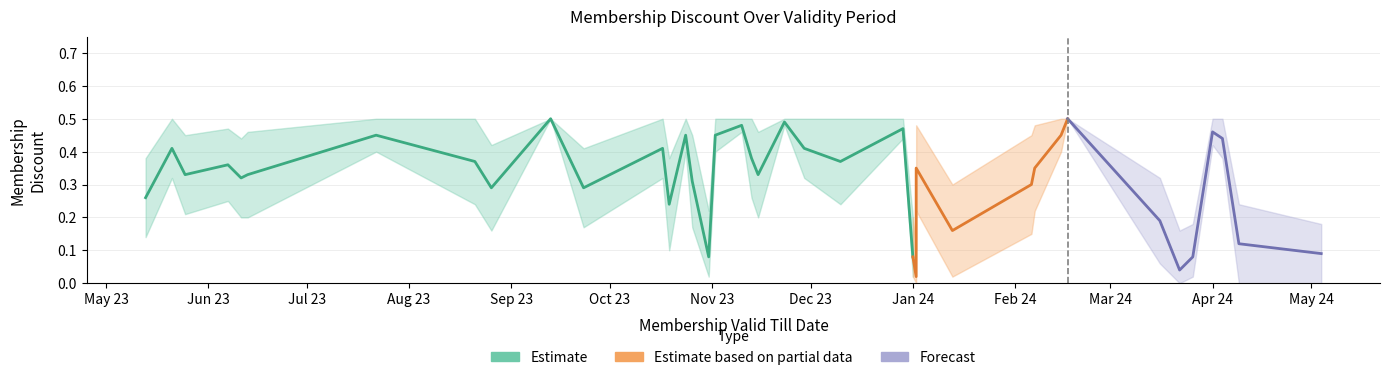

How many lines are shown in the chart?

3